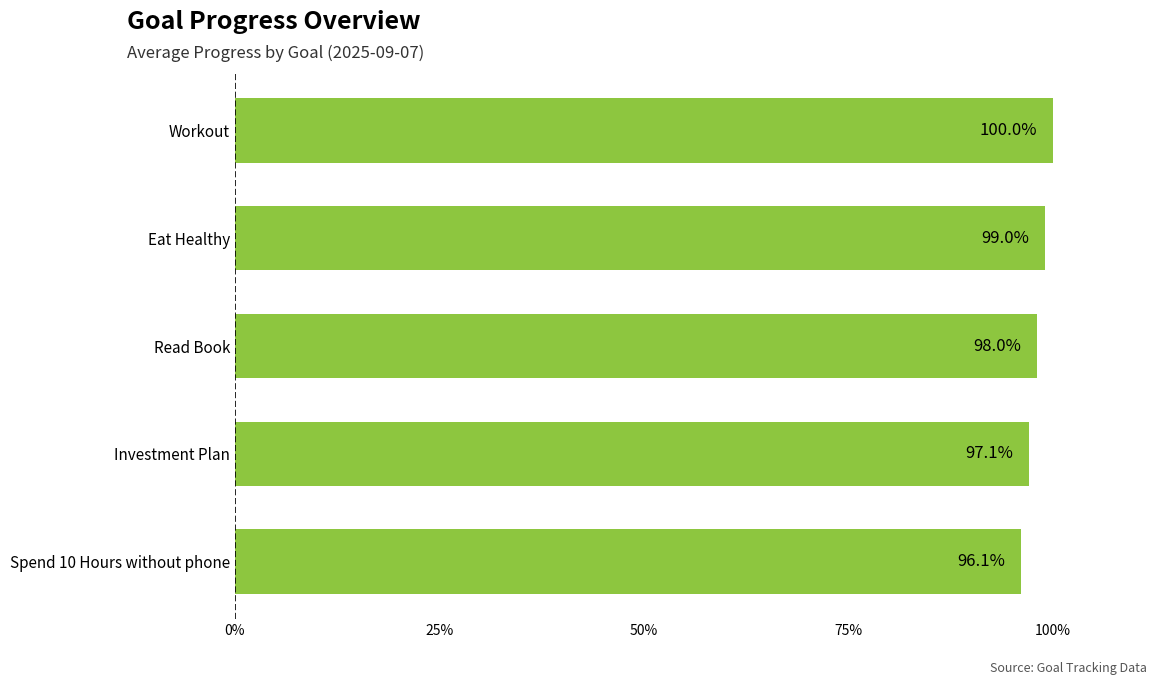

Are the bars horizontal?

Yes